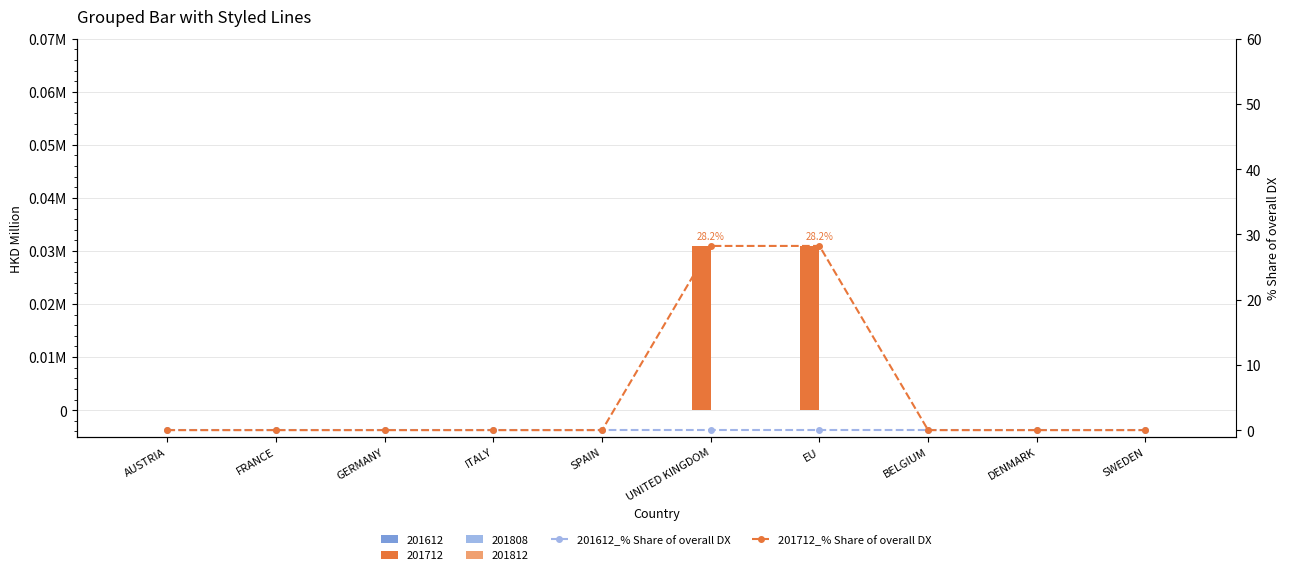

Rank the series by their maximum value, from highest to lowest.

201712_% Share of overall DX, 201612_% Share of overall DX